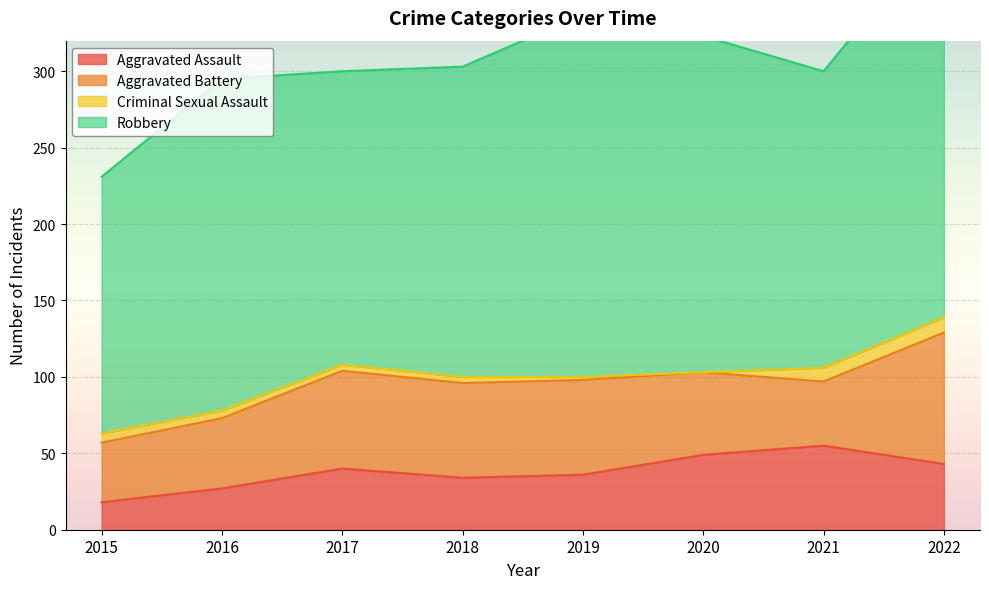

Reading left to right, what are all the values shown in this chart?

Aggravated Assault: 18	27	40	34	36	49	55	43
Aggravated Battery: 39	46	64	62	62	54	42	86
Criminal Sexual Assault: 6	5	4	4	2	0	9	10
Robbery: 168	217	192	203	237	220	194	257